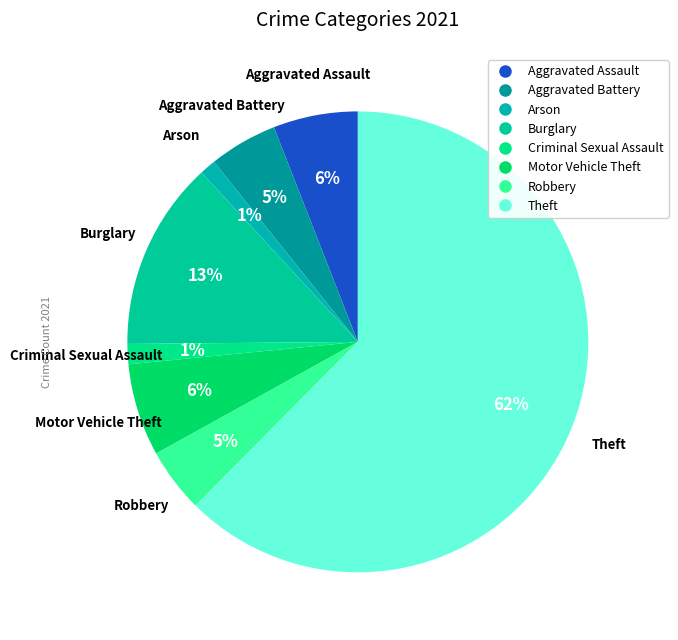

How many slices are in this pie chart?

8